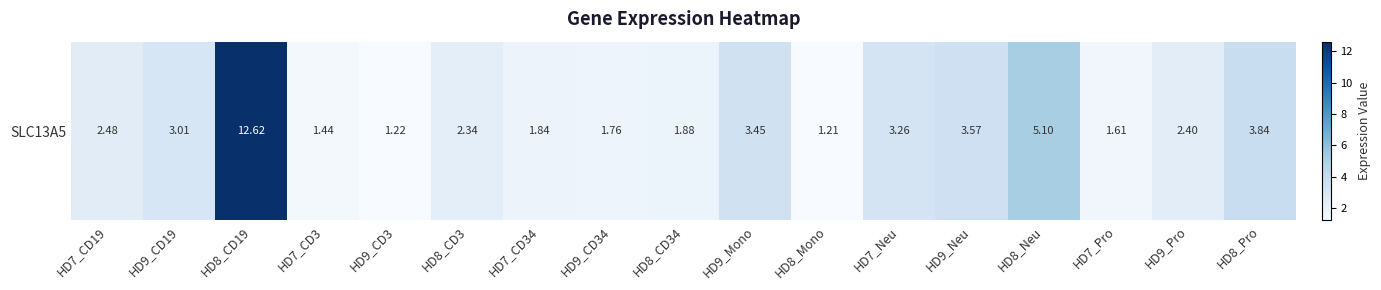

Reading right to left, list all the values displayed in this chart.

3.8	2.4	1.6	5.1	3.6	3.3	1.2	3.5	1.9	1.8	1.8	2.3	1.2	1.4	12.6	3.0	2.5